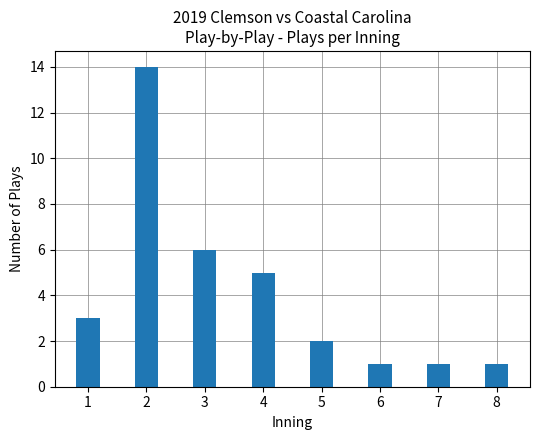

Reading left to right, list all the values displayed in this chart.

3	14	6	5	2	1	1	1